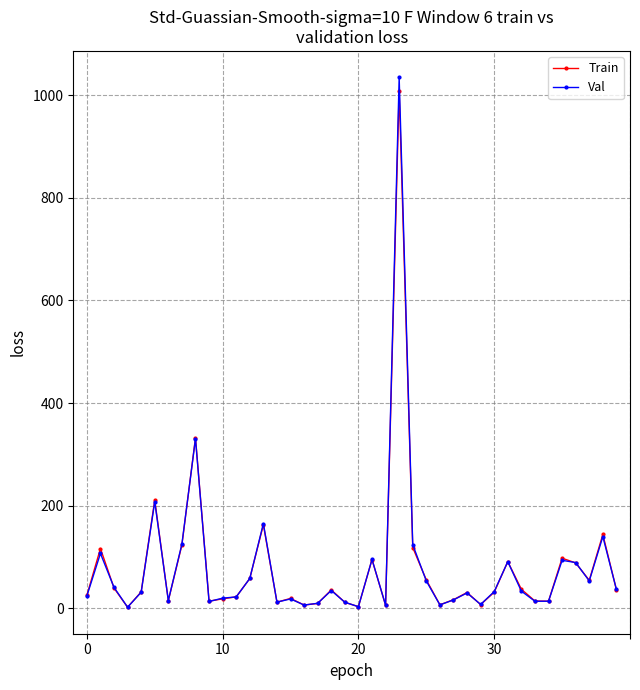

Which series has the widest spread of values?

Val